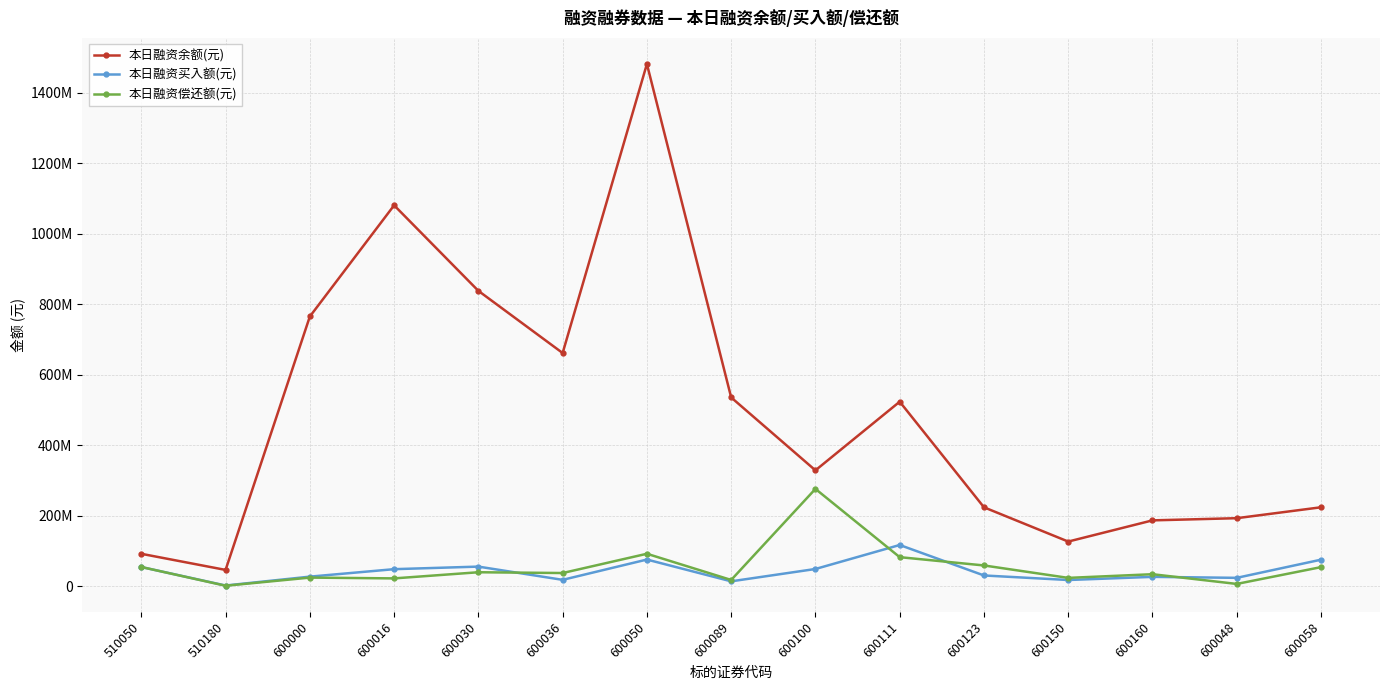

Reading right to left, transcribe all the data shown in this chart.

本日融资余额(元): 224229595	193261792	187091836	126973474	224176984	523605607	328935506	535712757	1481423975	661711068	838009000	1080605853	765282480	46565945	92268026
本日融资买入额(元): 75581510	24090138	26869478	17946589	30838071	117273531	49214169	14193016	75967586	18413683	55954565	48695571	27509405	2361305	54761925
本日融资偿还额(元): 54483260	6824244	34380187	23977577	59221899	82763538	276338916	18096546	92394740	37750320	39962001	22524453	24803376	1689325	54830096